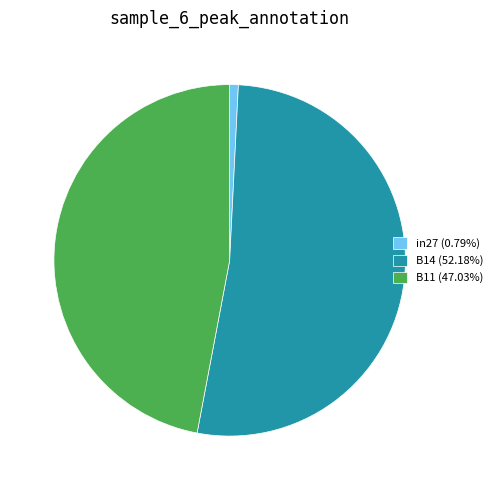

The B11 slice represents 47% of the pie. True or false?

True